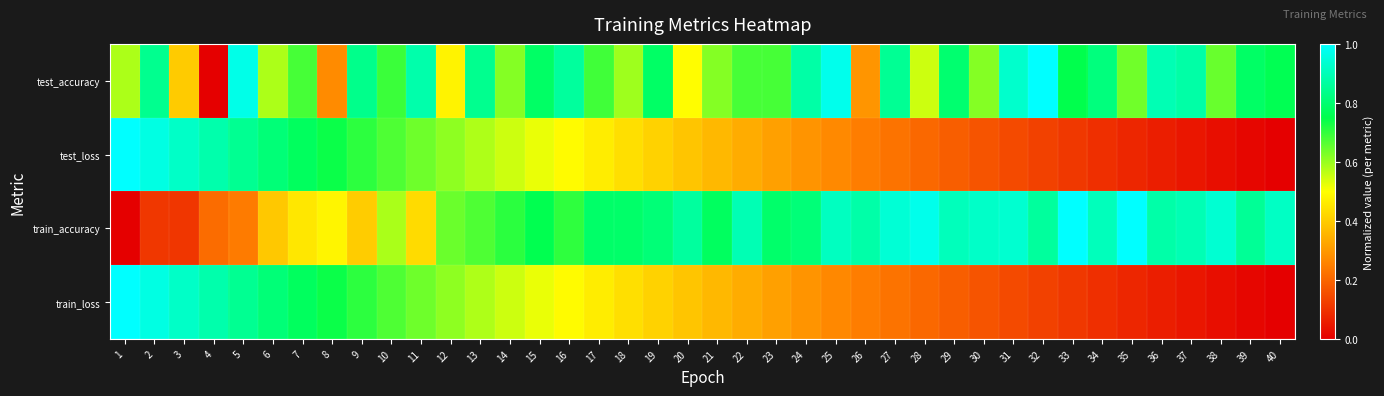

List the series in order of their peak value, highest first.

test_accuracy, test_loss, train_accuracy, train_loss